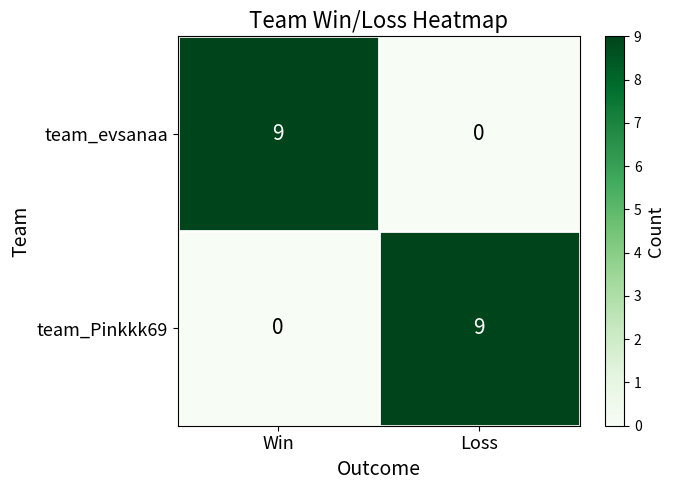

What is the total value across all series at Loss?

9